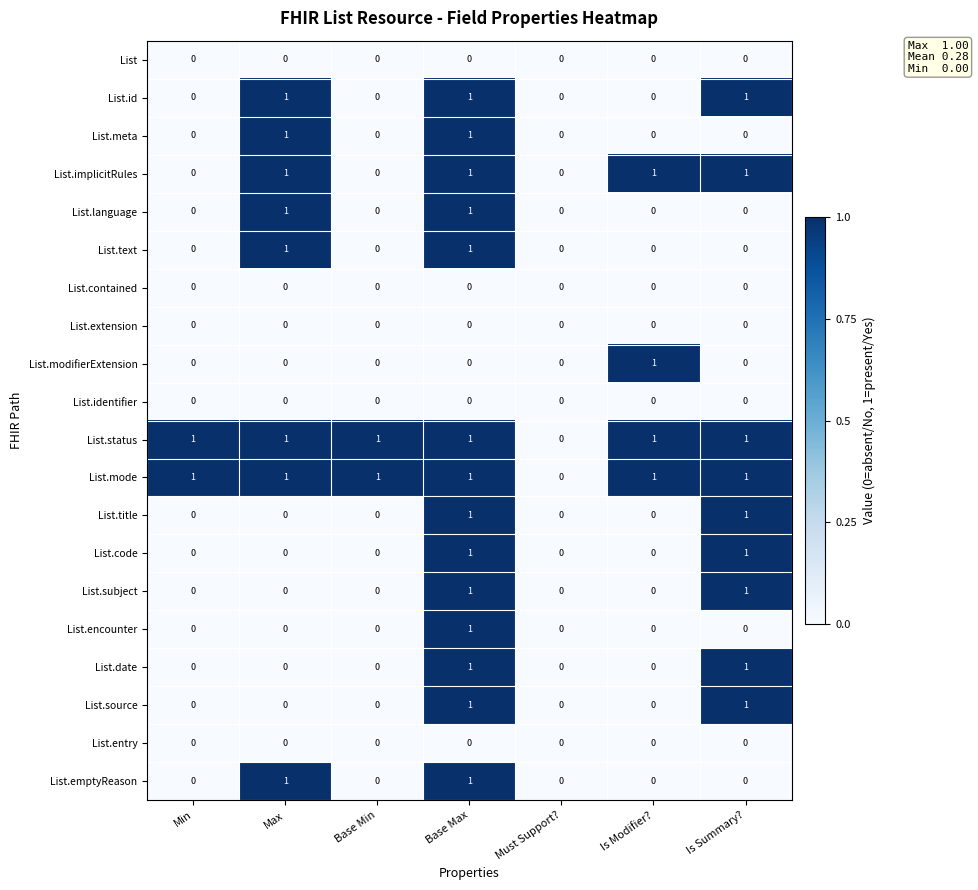

Is it true that List.emptyReason equals 1 at Max?

True